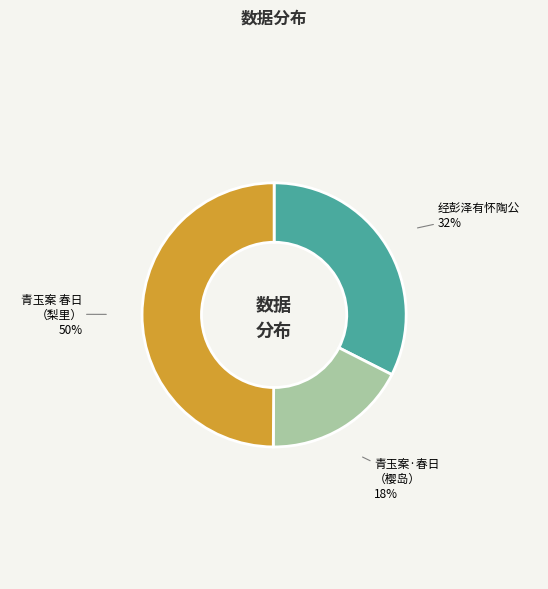

To the nearest percent, what is the difference between the largest and smallest slice percentages?

32%